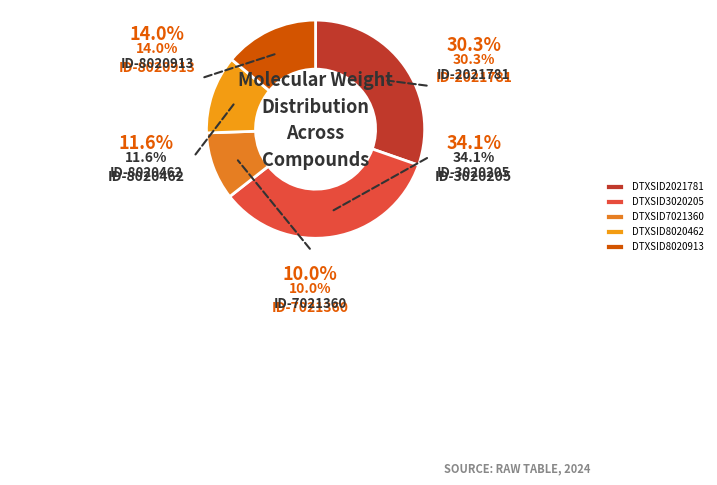

Which has a higher value, DTXSID8020913 or DTXSID8020462?

DTXSID8020913